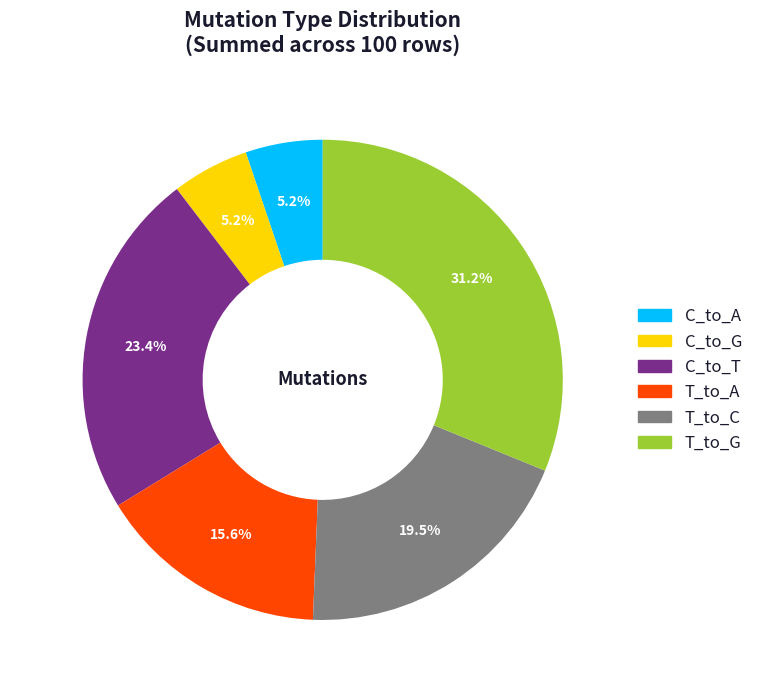

To the nearest percent, what is the difference between the largest and smallest slice percentages?

26%